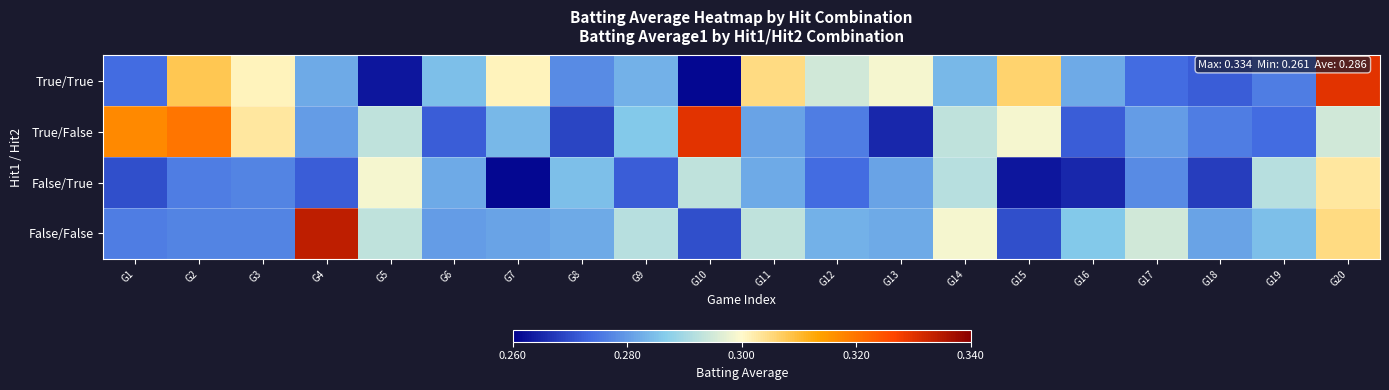

Reading left to right, what are all the values shown in this chart?

True/True: G1=0.3	G2=0.3	G3=0.3	G4=0.3	G5=0.3	G6=0.3	G7=0.3	G8=0.3	G9=0.3	G10=0.3	G11=0.3	G12=0.3	G13=0.3	G14=0.3	G15=0.3	G16=0.3	G17=0.3	G18=0.3	G19=0.3	G20=0.3
True/False: G1=0.3	G2=0.3	G3=0.3	G4=0.3	G5=0.3	G6=0.3	G7=0.3	G8=0.3	G9=0.3	G10=0.3	G11=0.3	G12=0.3	G13=0.3	G14=0.3	G15=0.3	G16=0.3	G17=0.3	G18=0.3	G19=0.3	G20=0.3
False/True: G1=0.3	G2=0.3	G3=0.3	G4=0.3	G5=0.3	G6=0.3	G7=0.3	G8=0.3	G9=0.3	G10=0.3	G11=0.3	G12=0.3	G13=0.3	G14=0.3	G15=0.3	G16=0.3	G17=0.3	G18=0.3	G19=0.3	G20=0.3
False/False: G1=0.3	G2=0.3	G3=0.3	G4=0.3	G5=0.3	G6=0.3	G7=0.3	G8=0.3	G9=0.3	G10=0.3	G11=0.3	G12=0.3	G13=0.3	G14=0.3	G15=0.3	G16=0.3	G17=0.3	G18=0.3	G19=0.3	G20=0.3